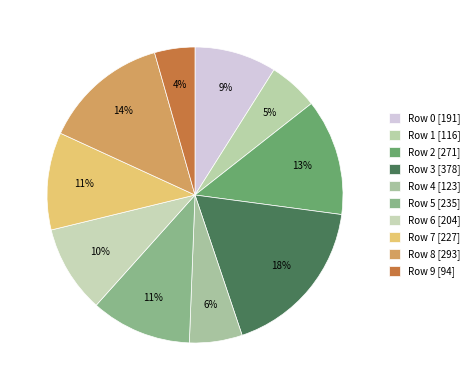

How many slices are in this pie chart?

10